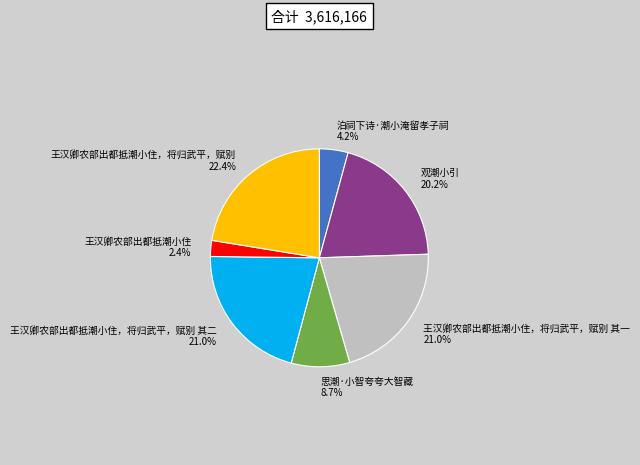

Is there any slice that represents more than half of the pie?

No